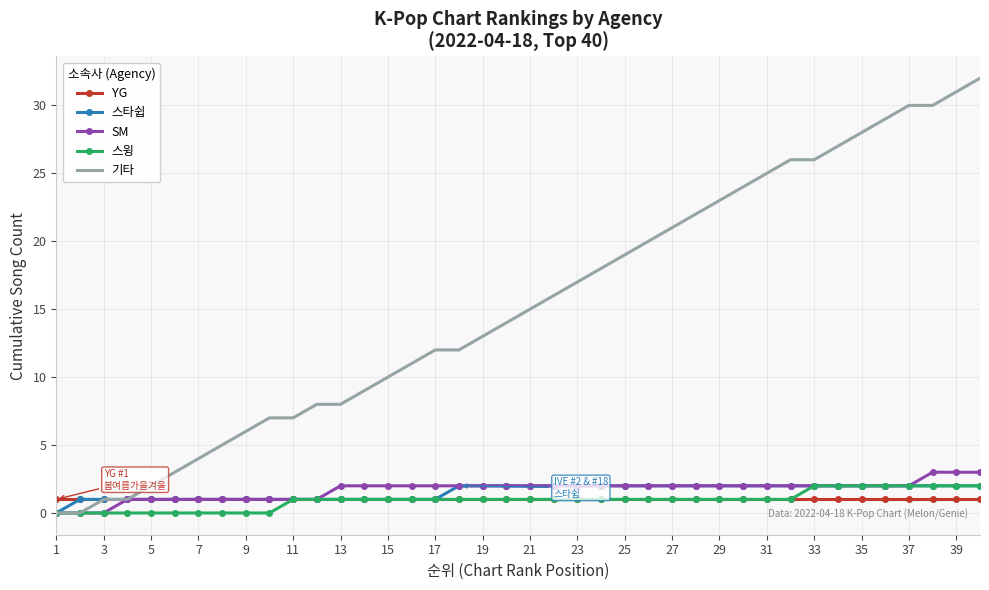

Which series has the widest spread of values?

기타